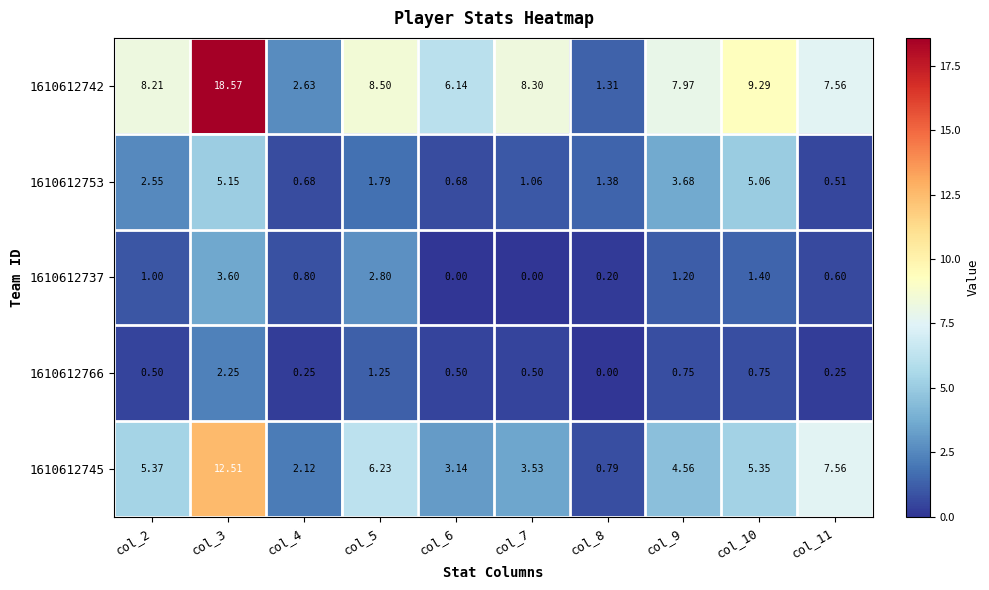

Is the value of 1610612753 at col_8 greater than the value of 1610612766 at col_5?

Yes